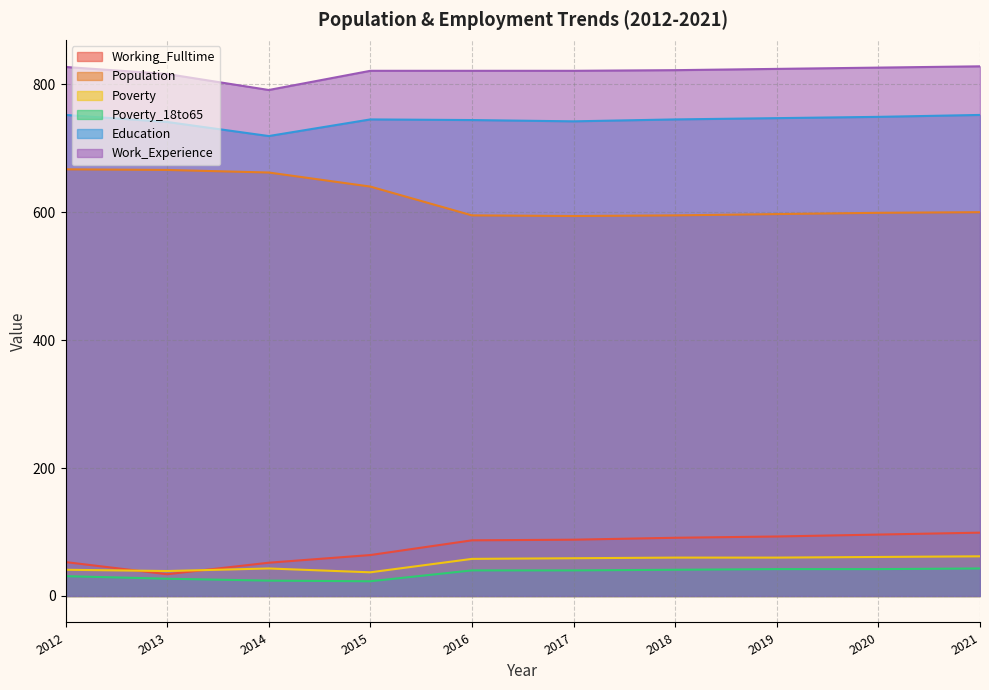

Which series has the largest total across all categories?

Work_Experience